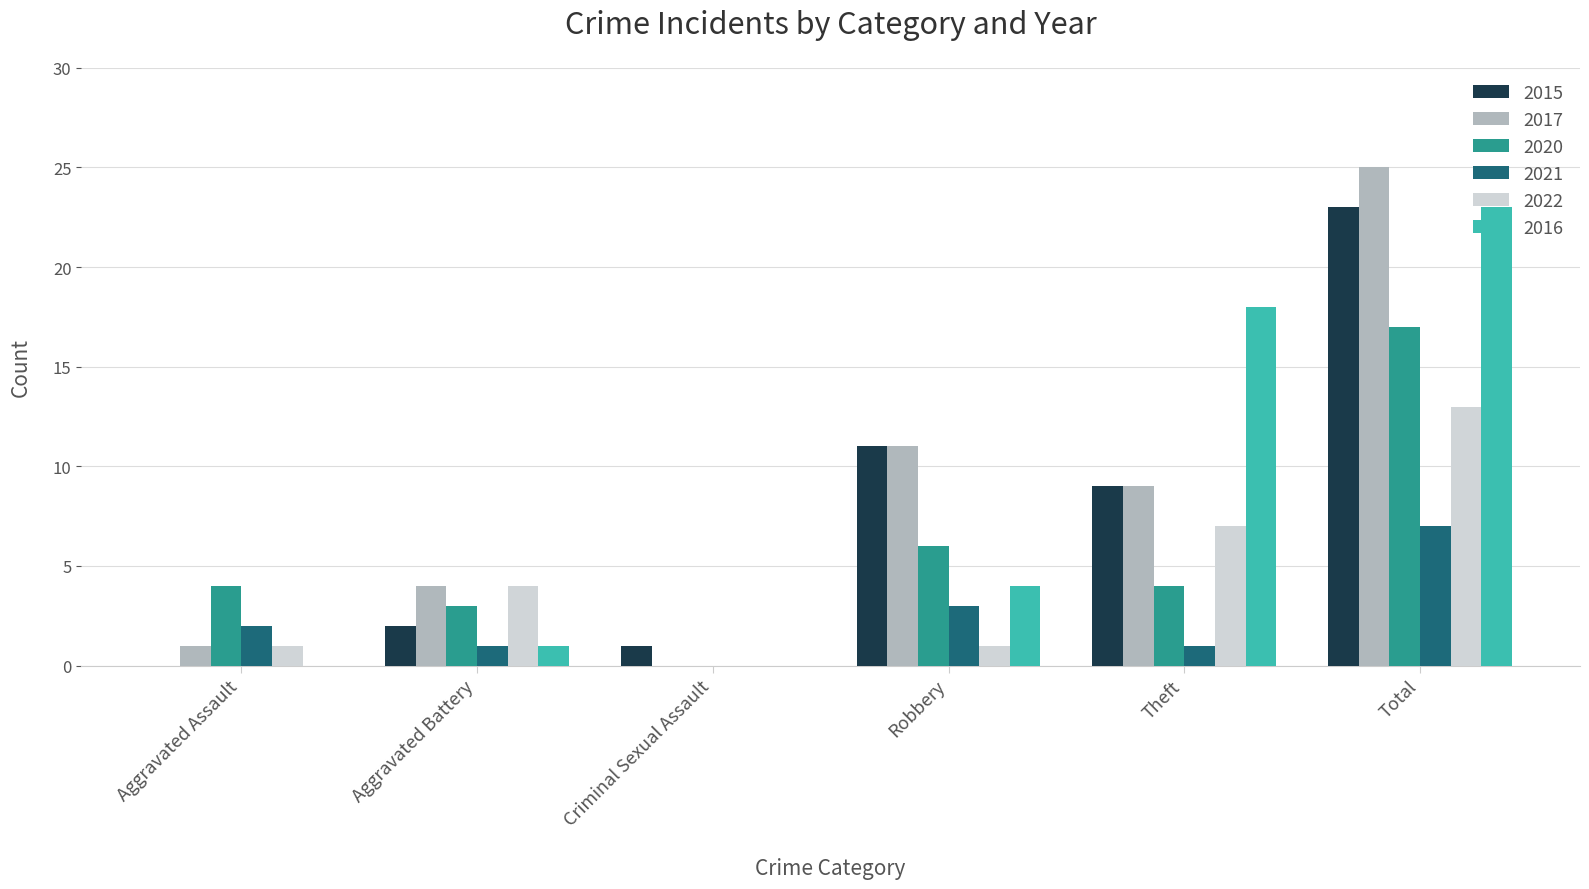

What is the greatest value displayed?

25